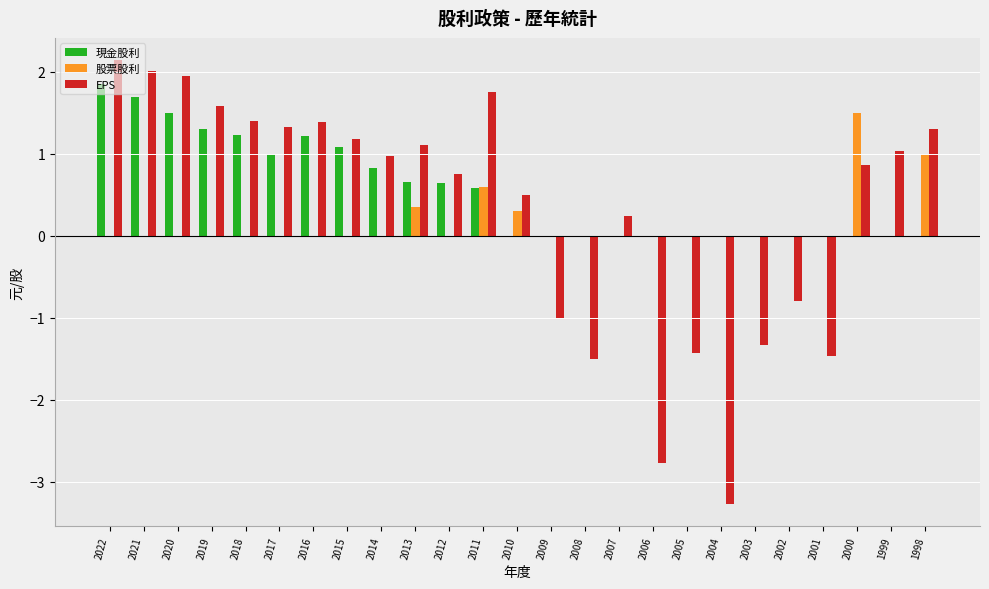

Which series has the largest range (max minus min)?

EPS